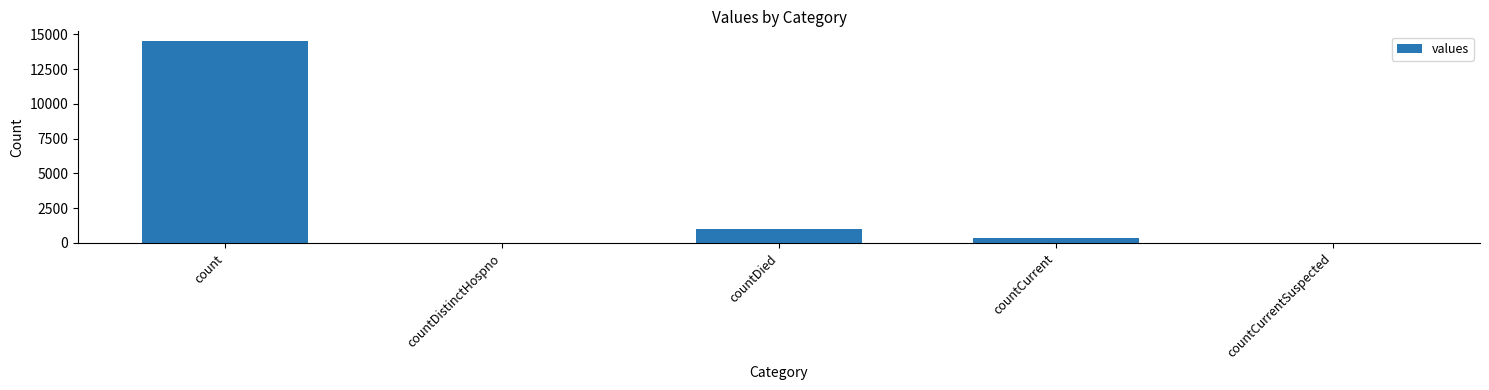

Reading left to right, list all the values displayed in this chart.

count=14488	countDistinctHospno=0	countDied=1033	countCurrent=345	countCurrentSuspected=0